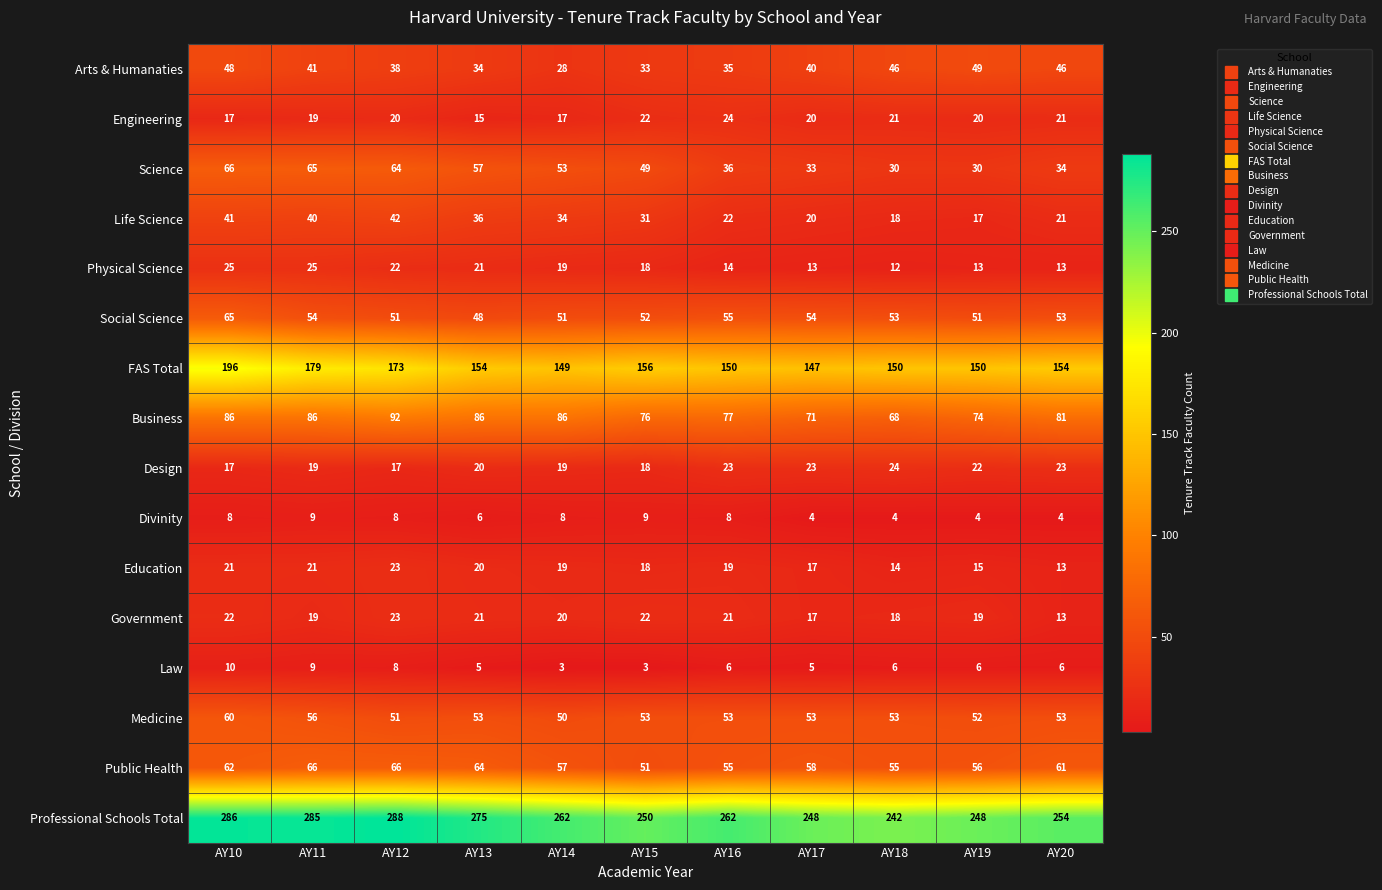

True or false: Public Health has a value of 79 at AY16.

False